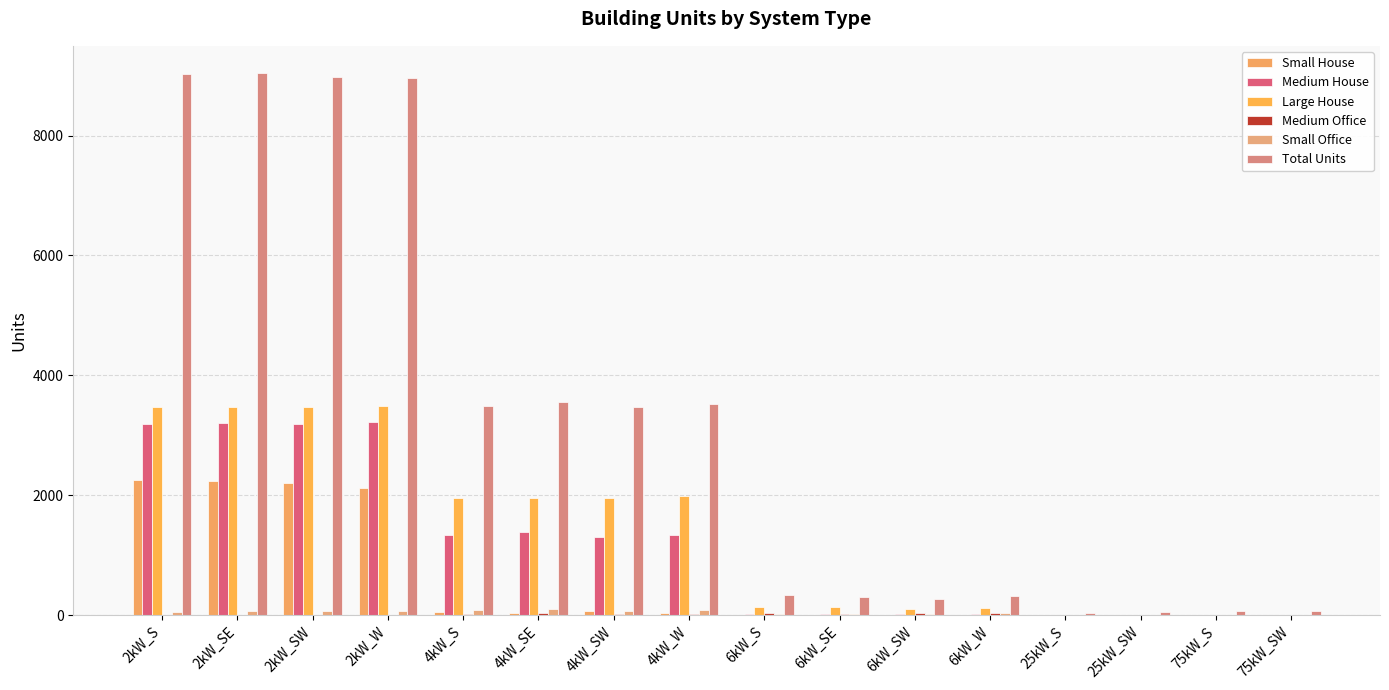

List the labels in order of Large House value, smallest first.

25kW_S, 25kW_SW, 75kW_S, 75kW_SW, 6kW_SW, 6kW_W, 6kW_SE, 6kW_S, 4kW_S, 4kW_SE, 4kW_SW, 4kW_W, 2kW_SE, 2kW_SW, 2kW_S, 2kW_W